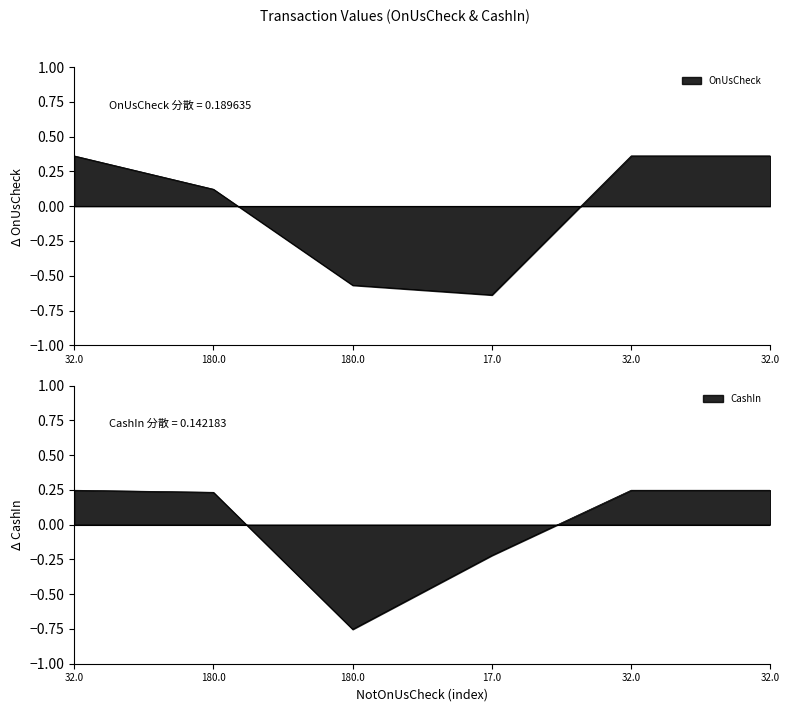

What is the difference between the maximum and minimum values in the CashIn series?

1.0